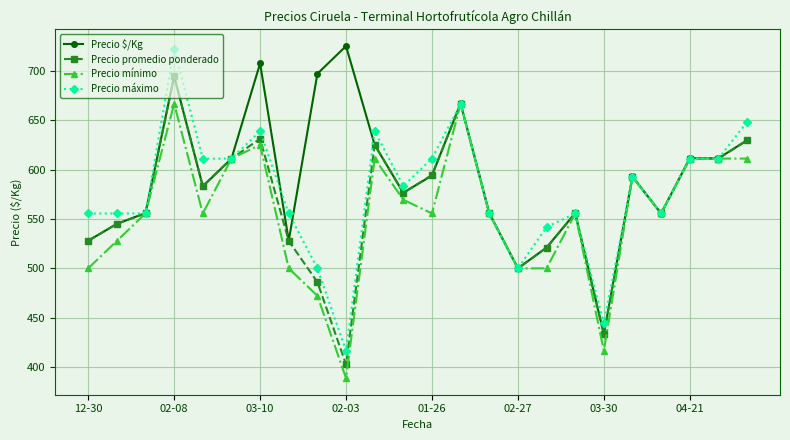

True or false: Precio máximo has more than 2 interior local peaks.

True